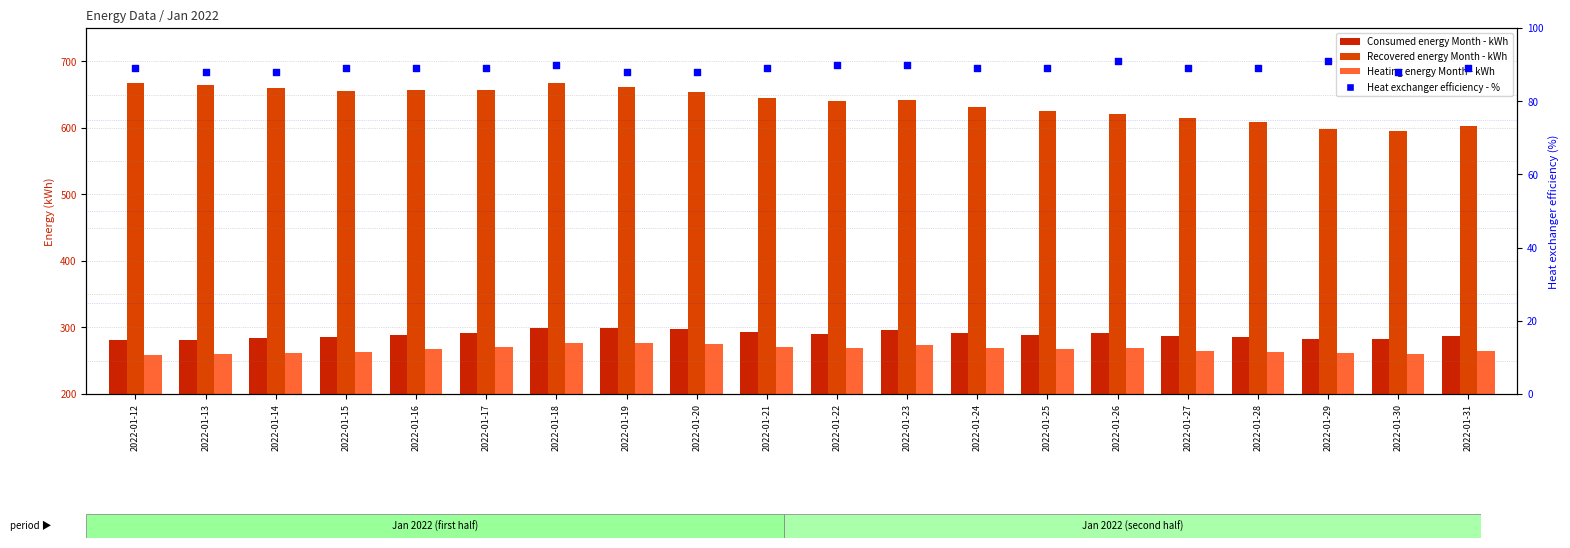

Which series reaches the maximum Y coordinate?

Recovered energy Month - kWh